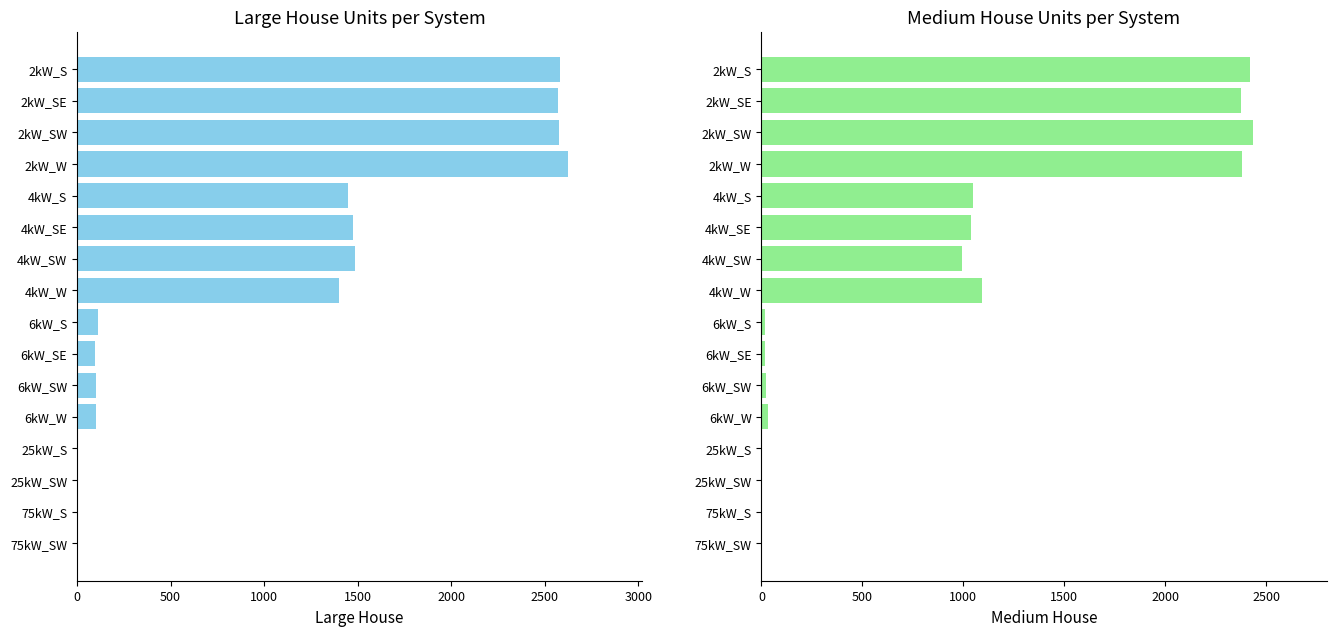

What is the difference between the second highest and minimum values in the Medium House series?

2417